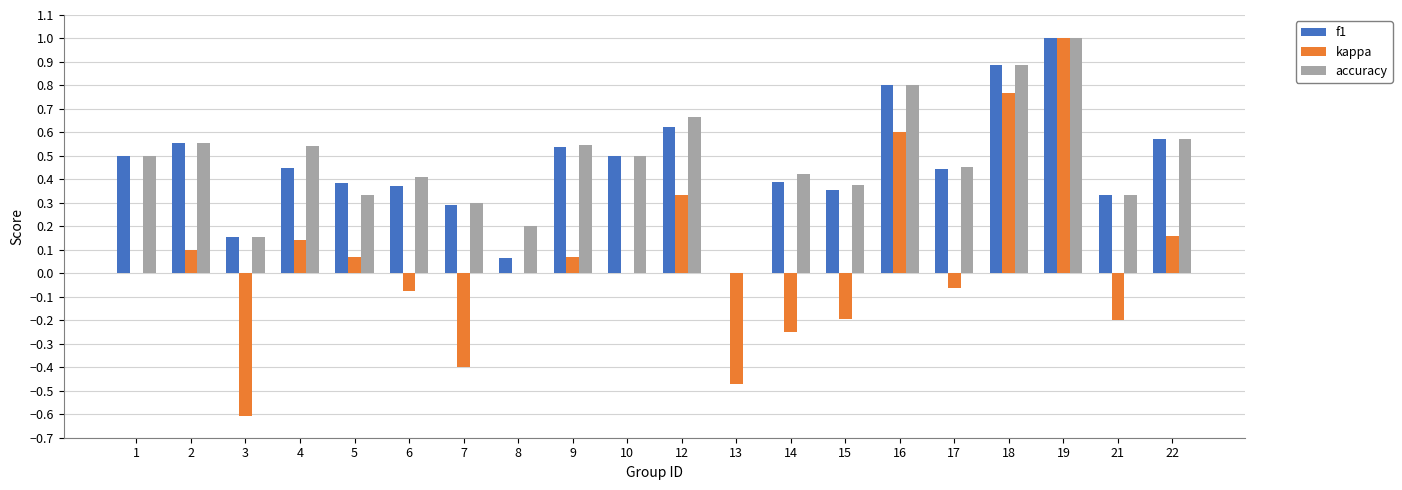

At which category is the sum across all series the highest?

19